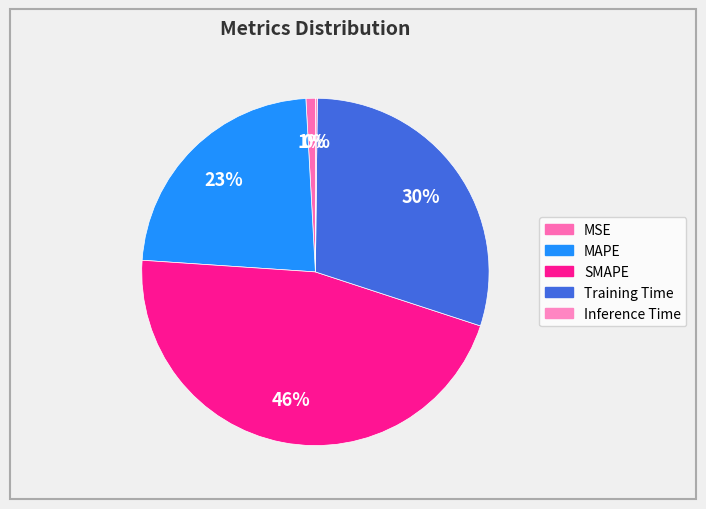

How many slices are in this pie chart?

5